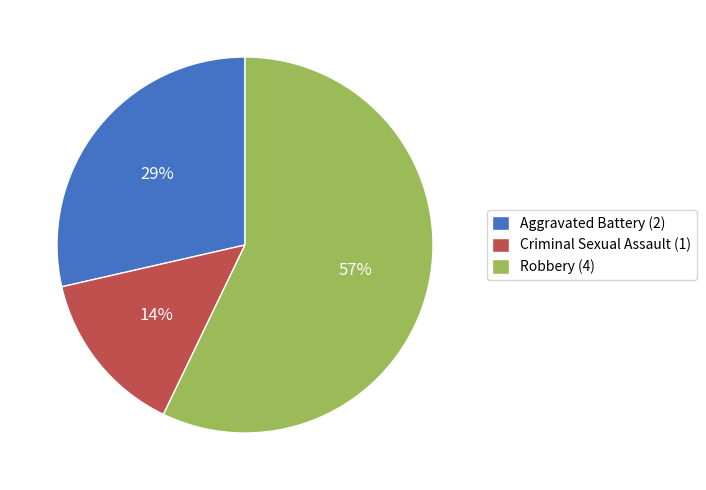

To the nearest percent, what portion does Robbery (4) represent?

57%